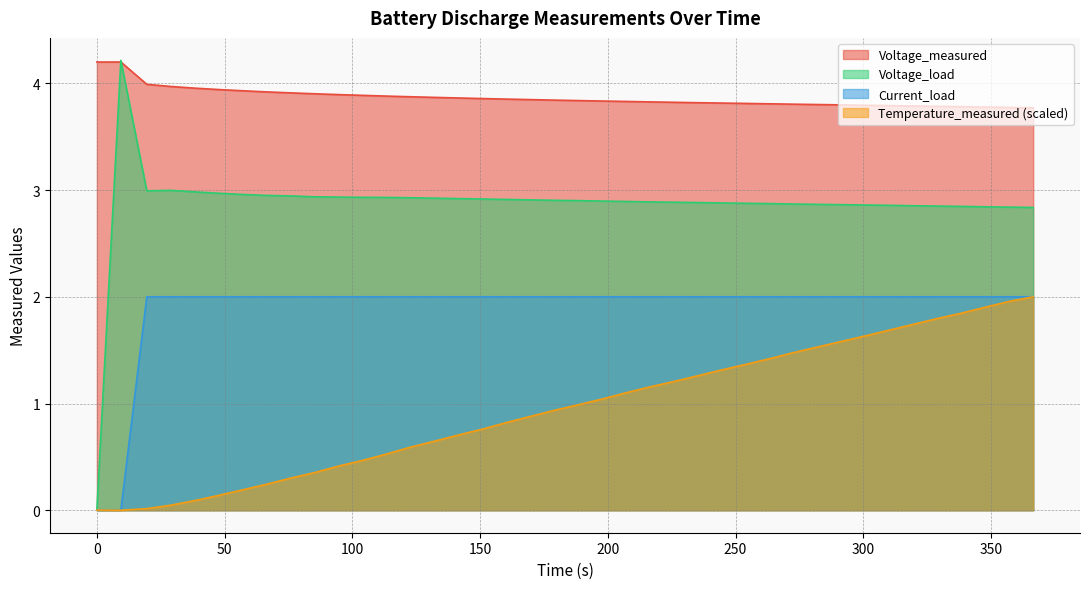

Which category has the highest value in the Voltage_measured series?

9.390999999999998